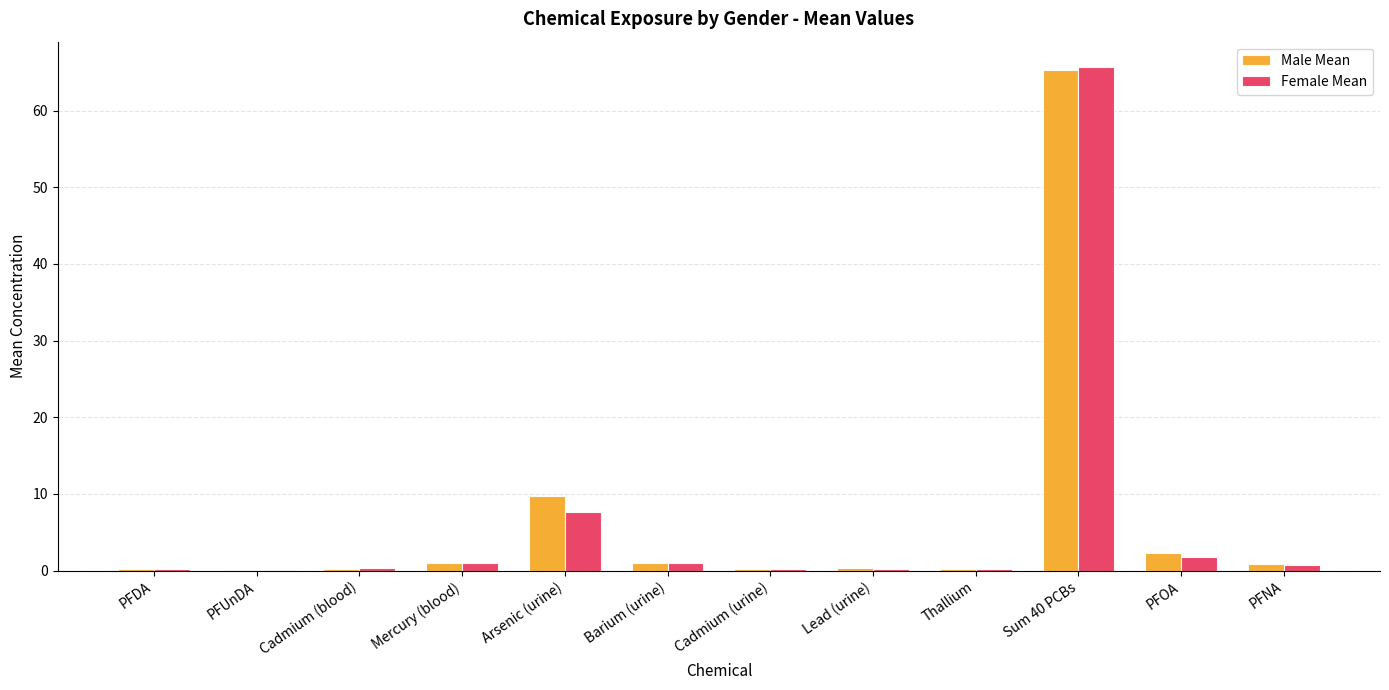

How many groups of bars are there?

12